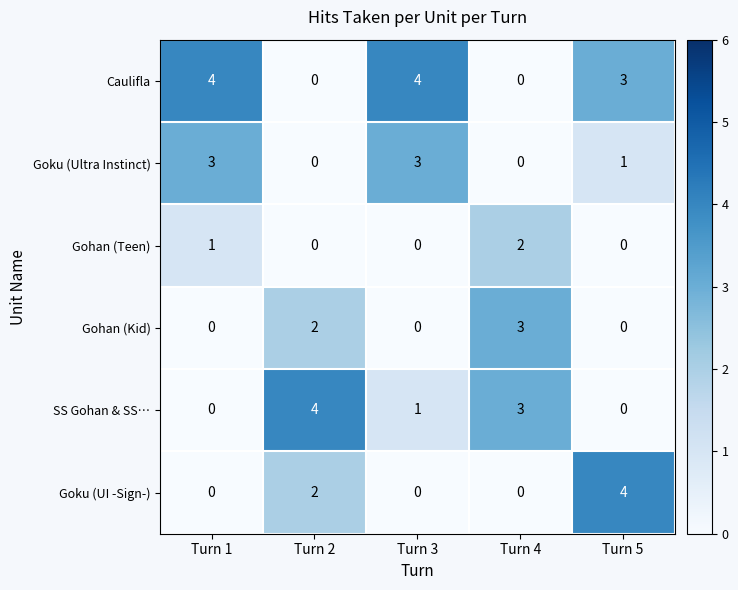

What is the difference between the Gohan (Kid) values at Turn 5 and Turn 4?

3